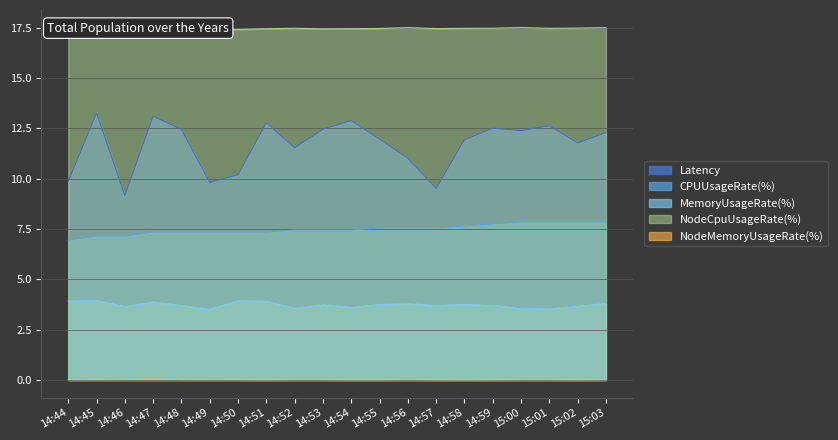

What is the difference between the highest and lowest values at 15:01?

17.5